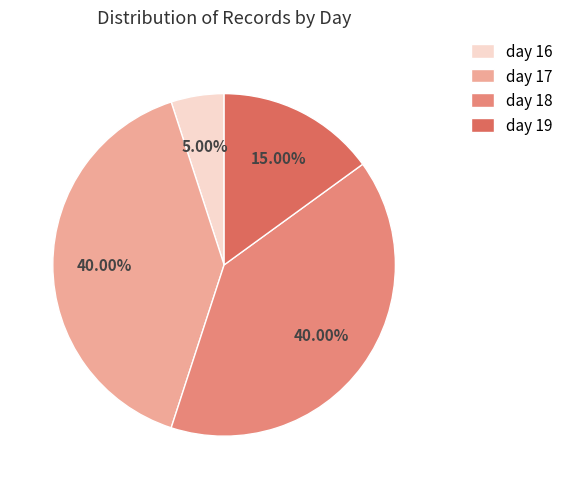

How many slices are in this pie chart?

4